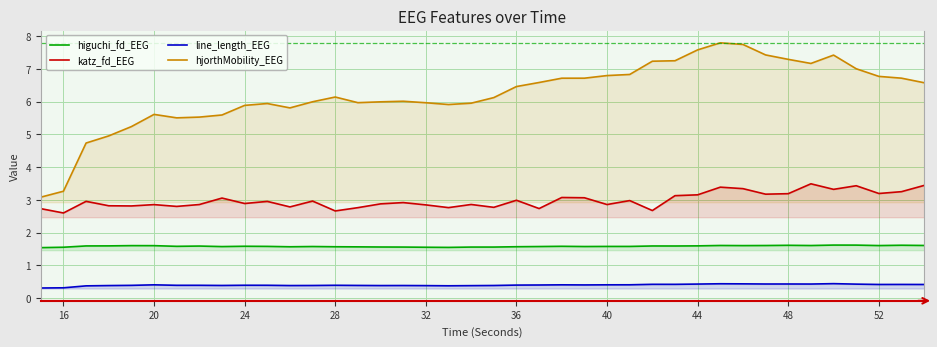

What is the difference between the maximum and minimum values in the hjorthMobility_EEG series?

4.7